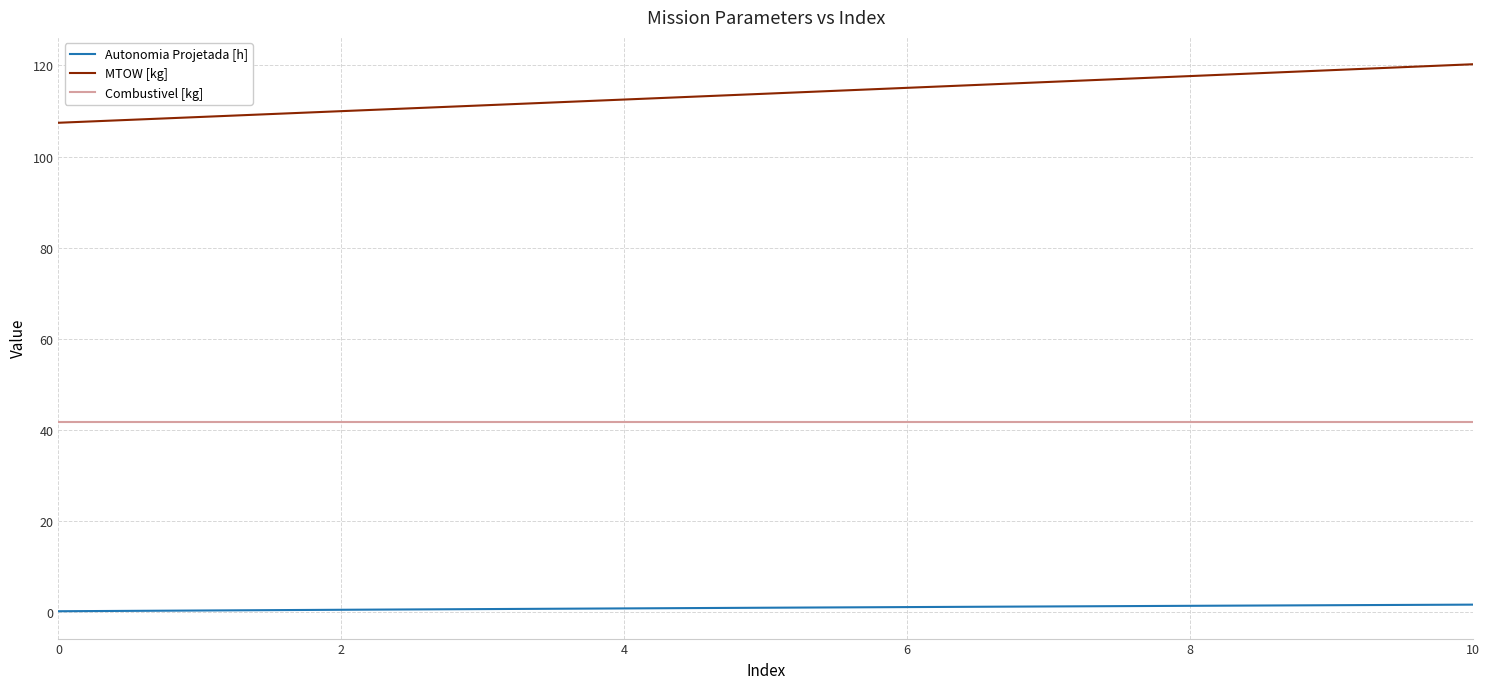

True or false: Combustivel [kg] and MTOW [kg] intersect in this chart.

False